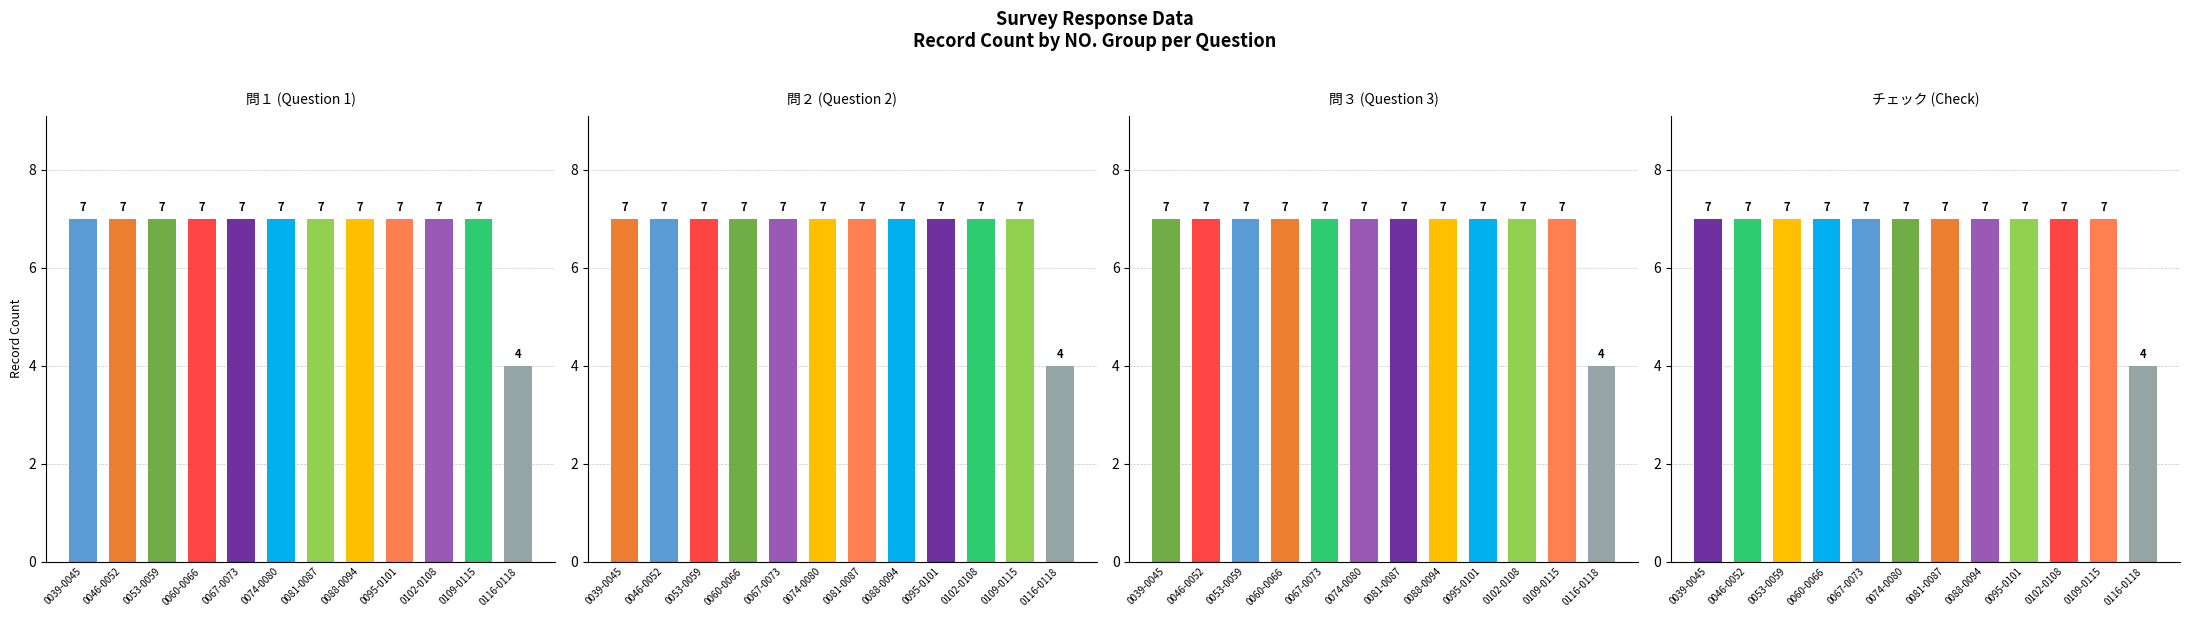

How many 問１ values are between 7 and 8?

11